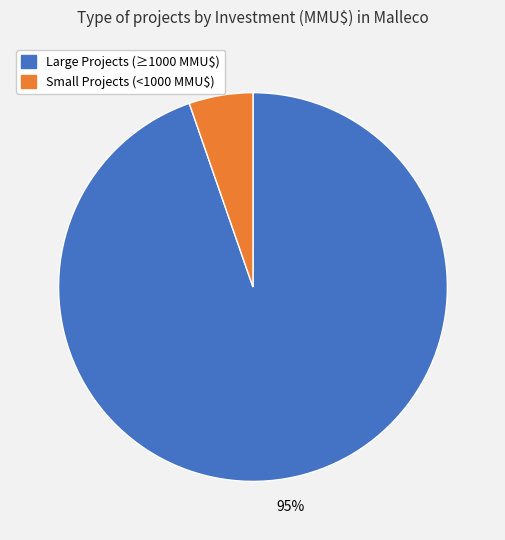

Count the number of slices in the pie.

2